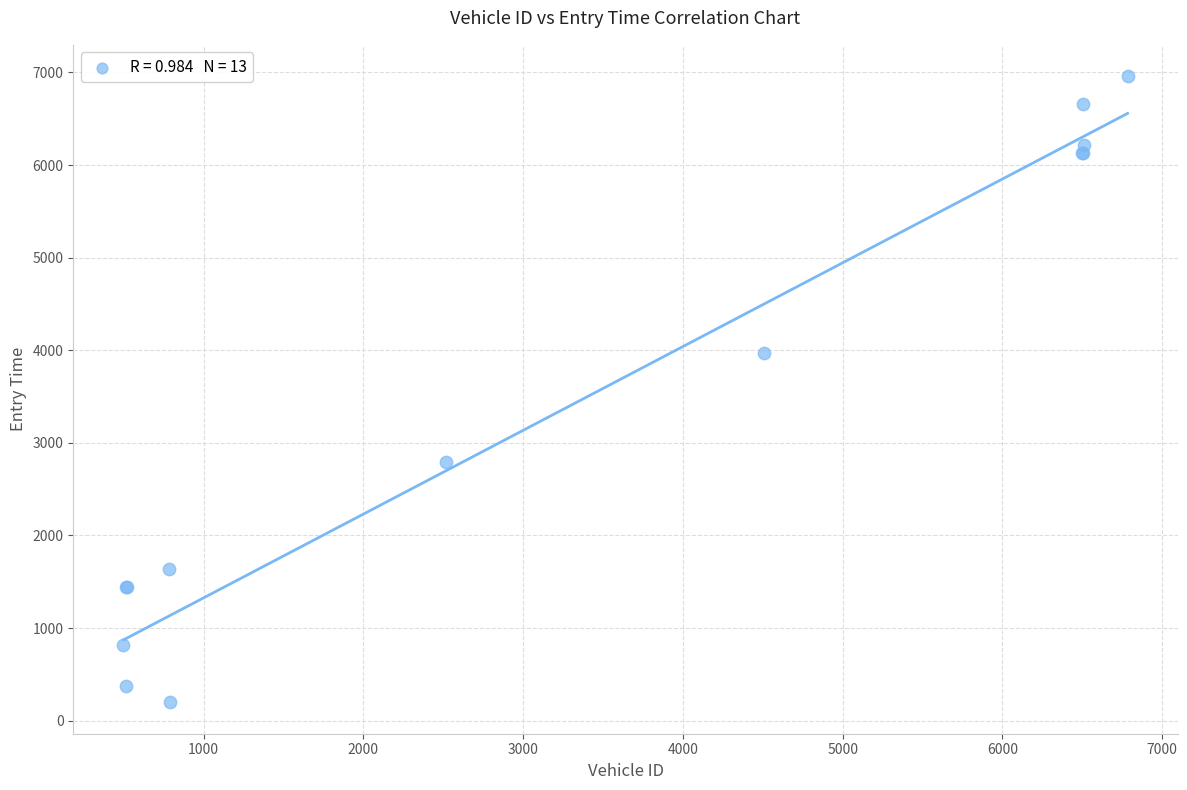

What Y value in the scatter plot is closest to 3578?

3966.1